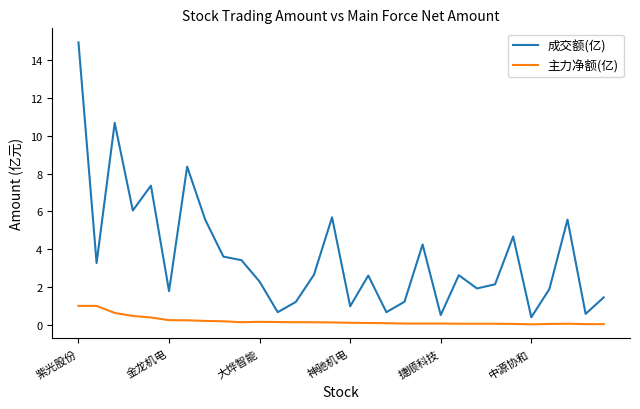

Rank the series by their average value, from highest to lowest.

成交额(亿), 主力净额(亿)